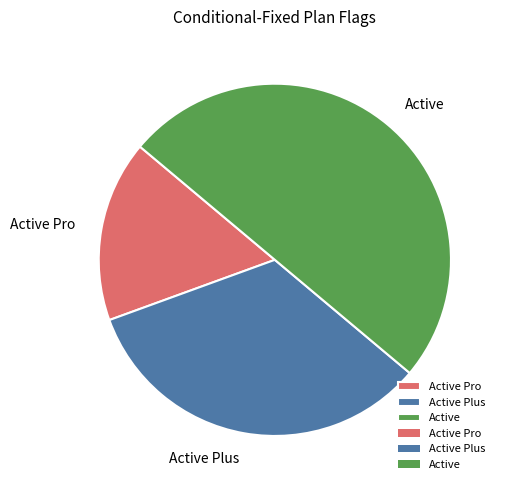

Does Active Pro account for over 50% of the chart?

No